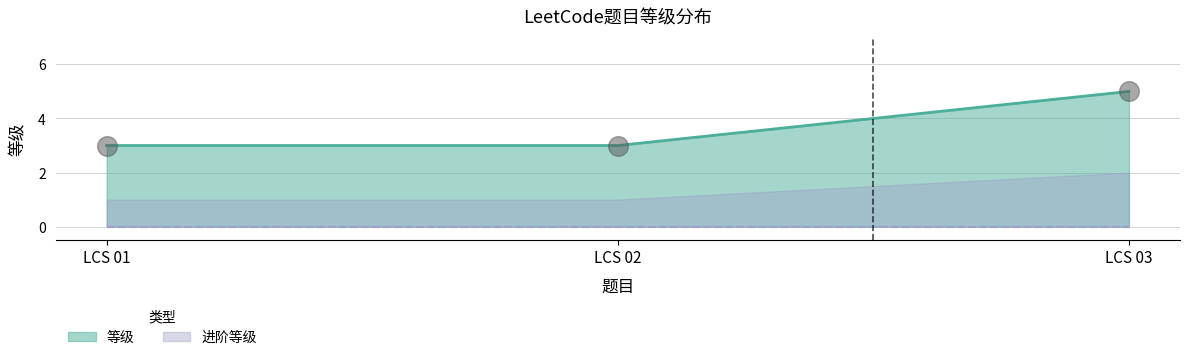

Which has a higher value, LCS 02 or LCS 03?

LCS 03